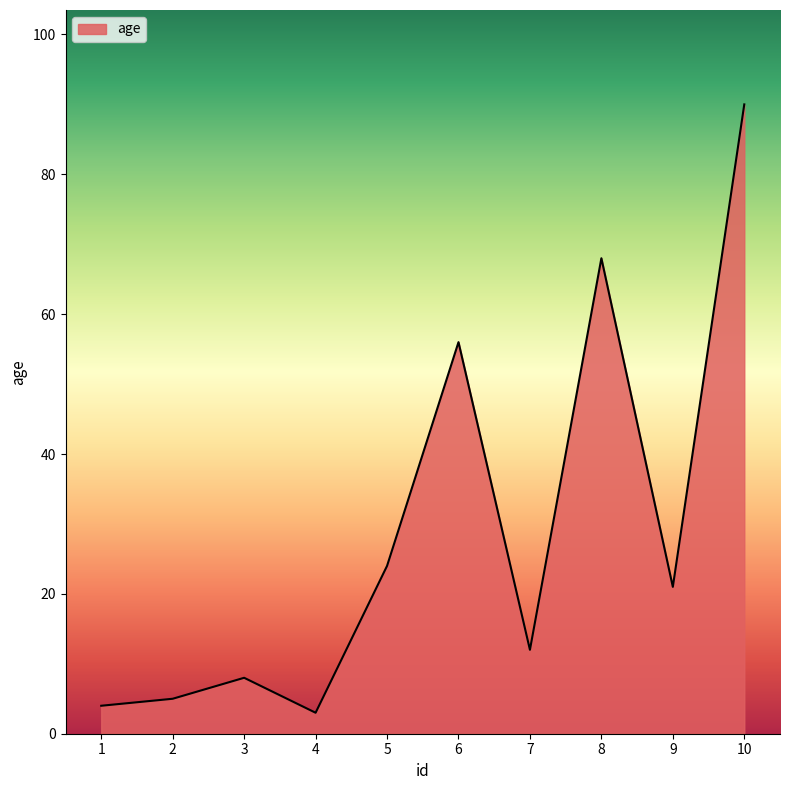

Which has a higher value, 7 or 10?

10